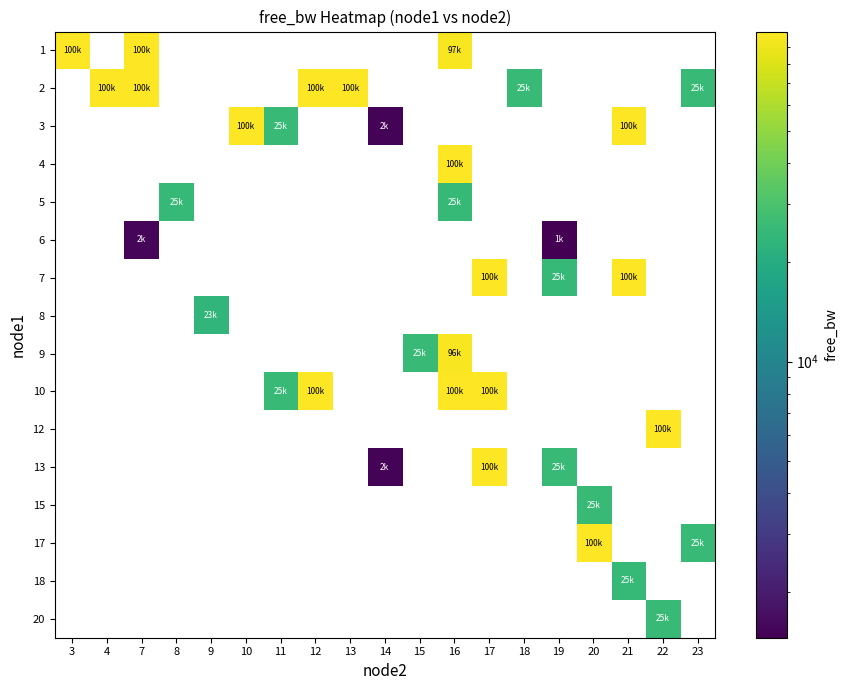

How many values in 13 are above zero?

3